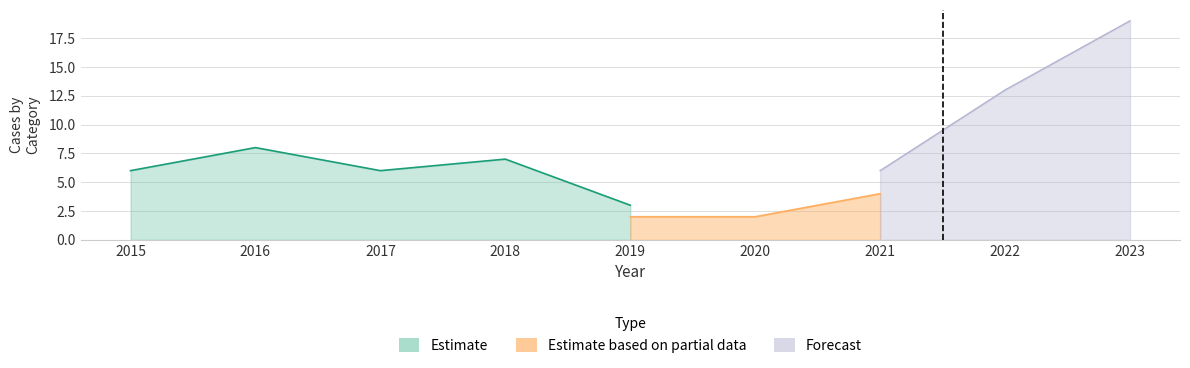

How many data points does each series have?

9